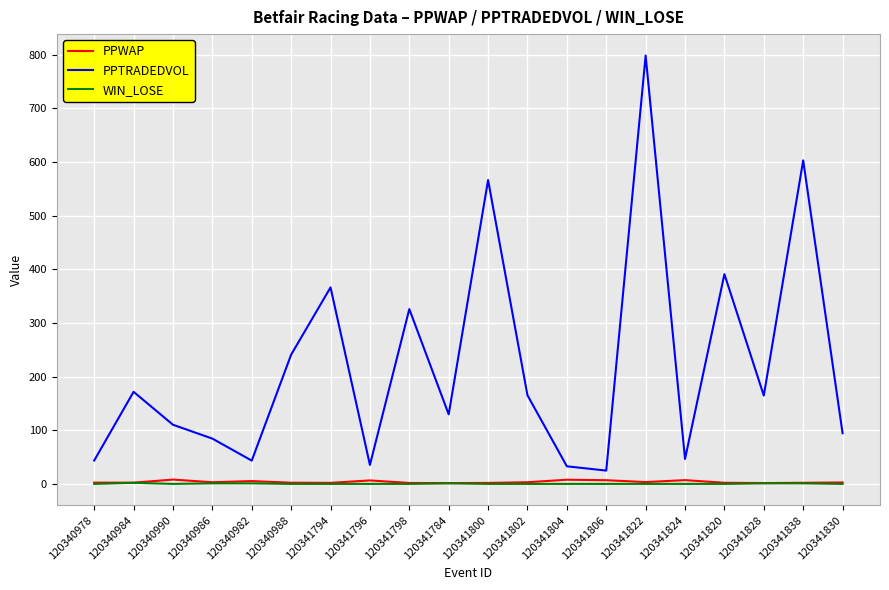

True or false: PPTRADEDVOL and PPWAP intersect in this chart.

False